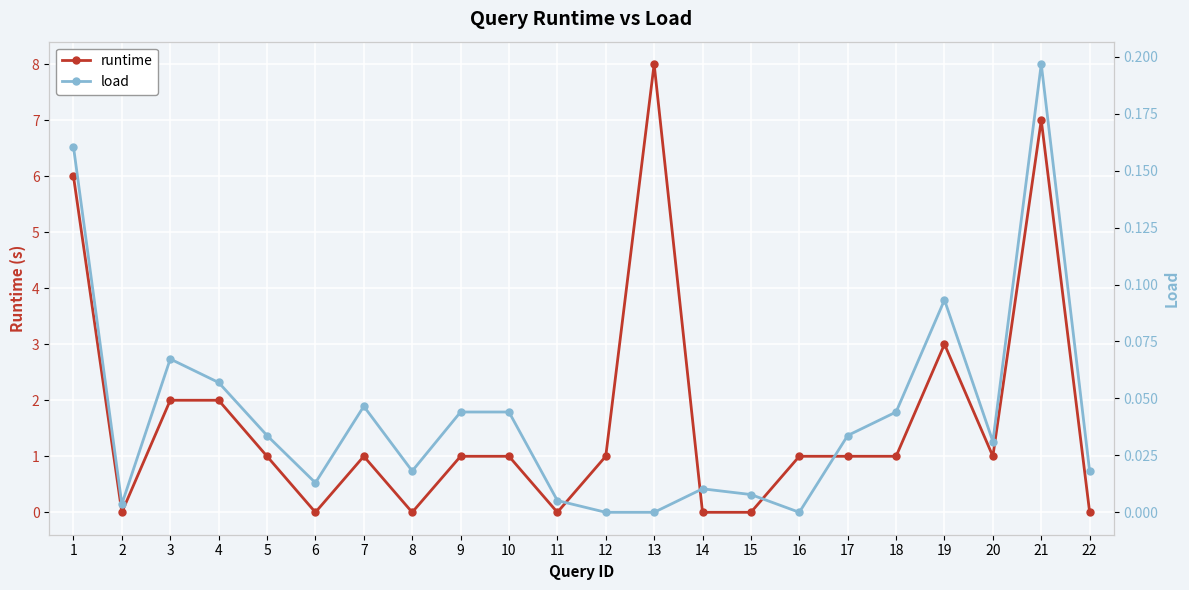

How many positive values does the load series have?

19